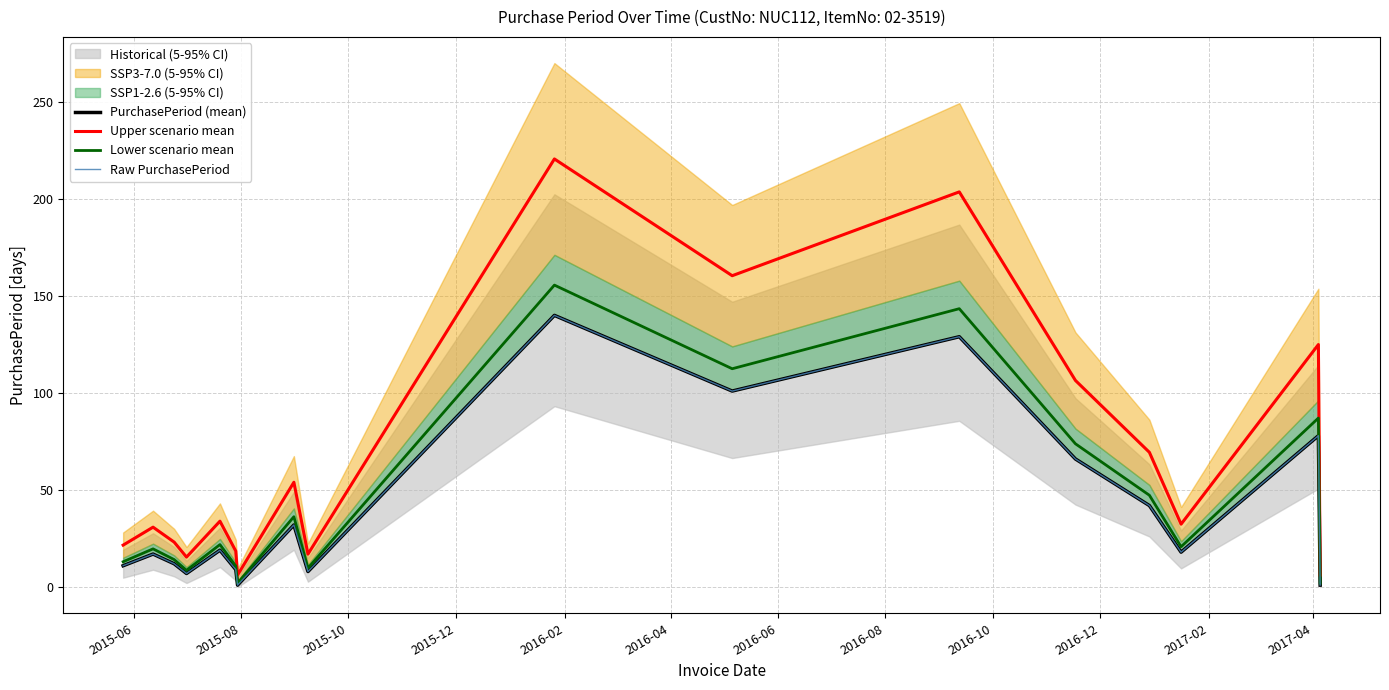

How many lines are shown in the chart?

4